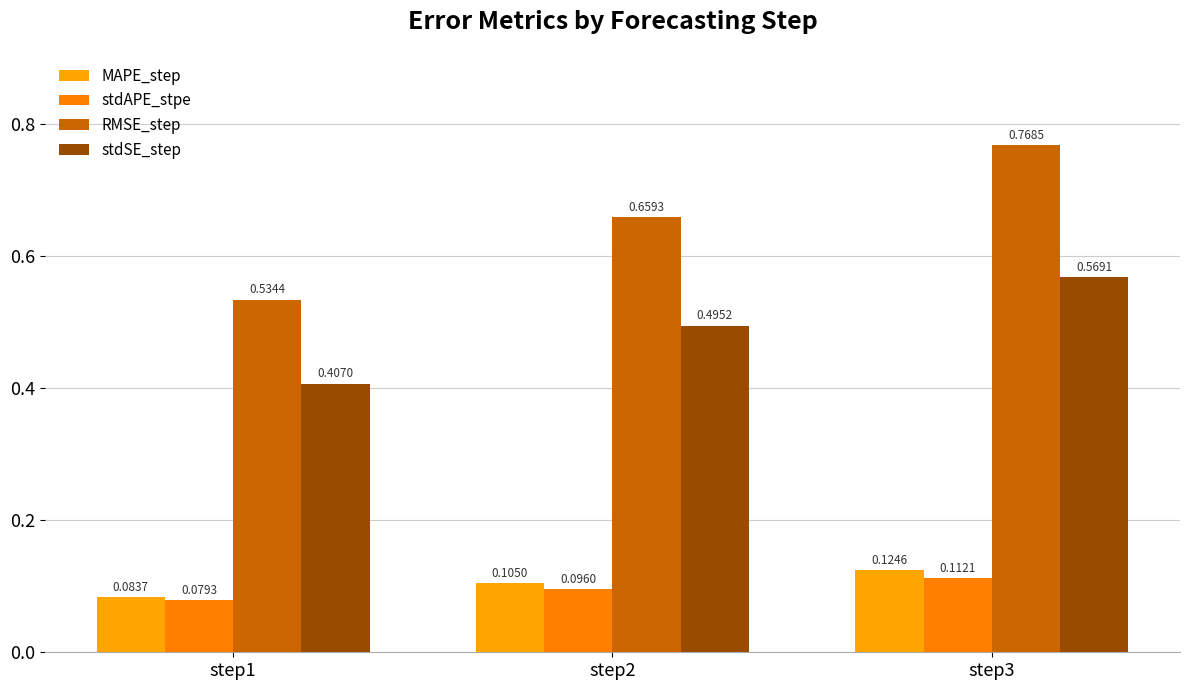

How many distinct data groups are displayed?

4